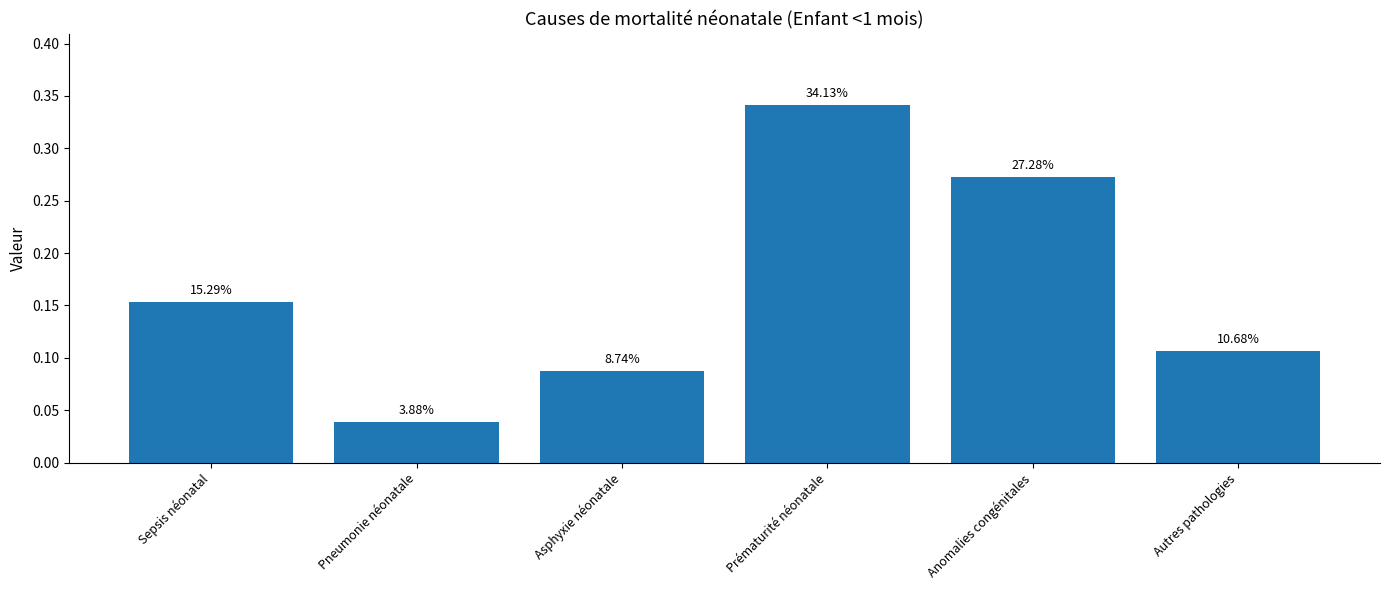

What is the approximate value at Anomalies congénitales?

0.3